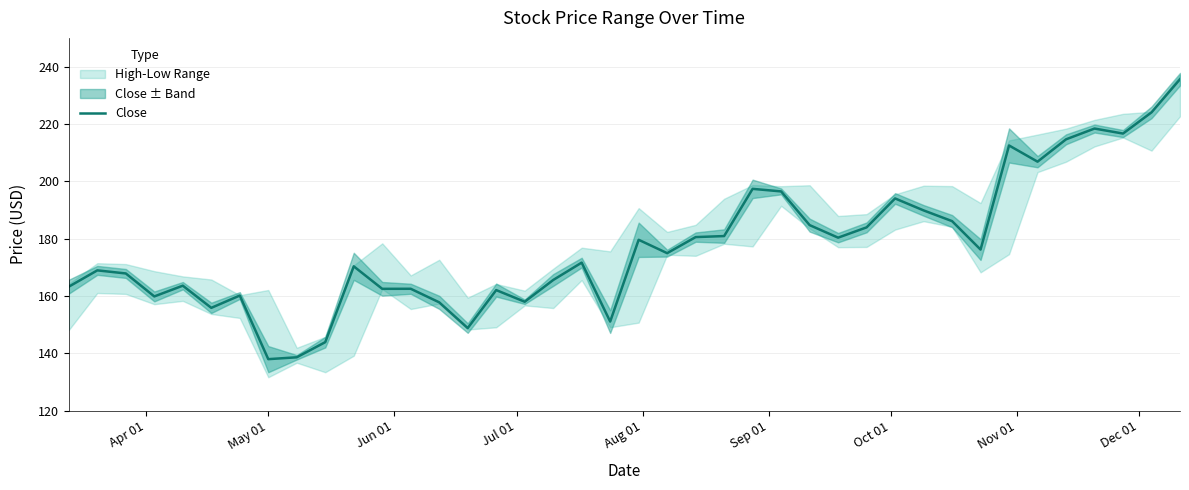

What is the lowest value of the Close series?

138.0